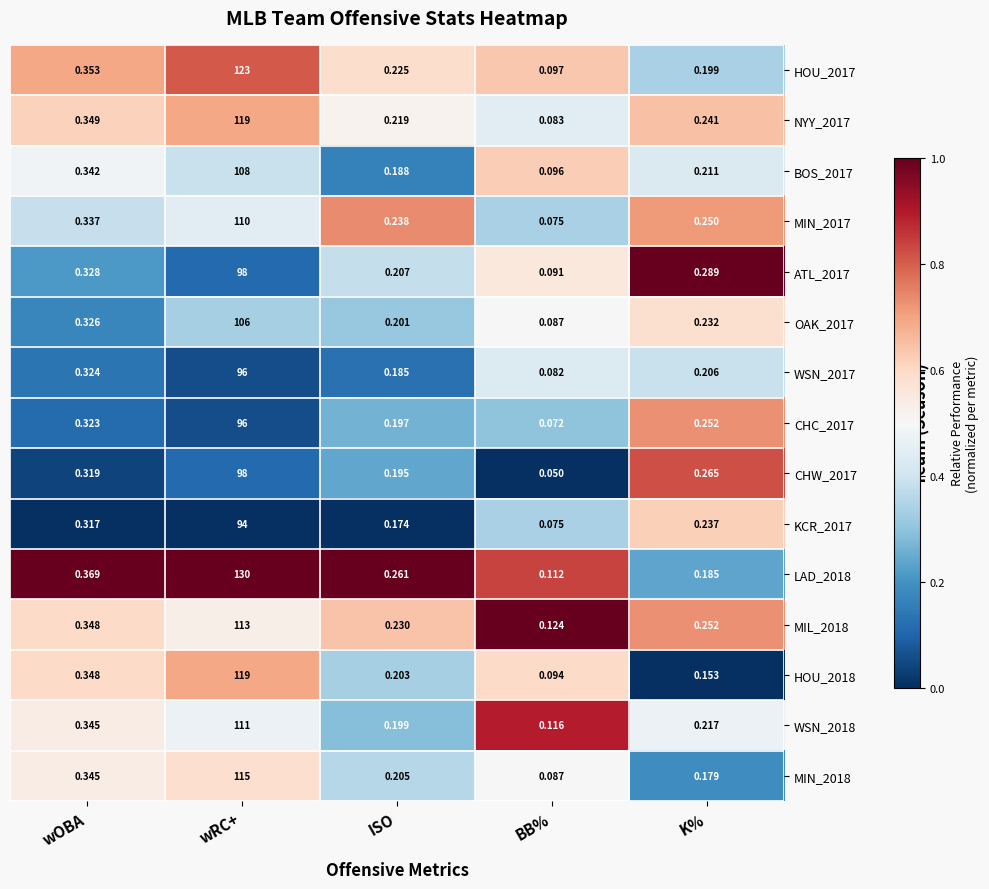

Between wRC+ and BB%, which series saw the biggest shift?

LAD_2018